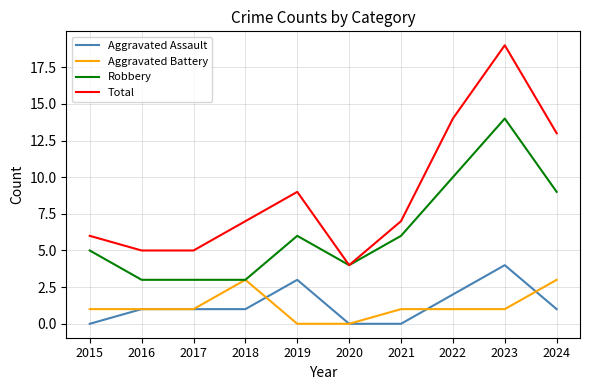

The value of Total at 2021 is 7. True or false?

True